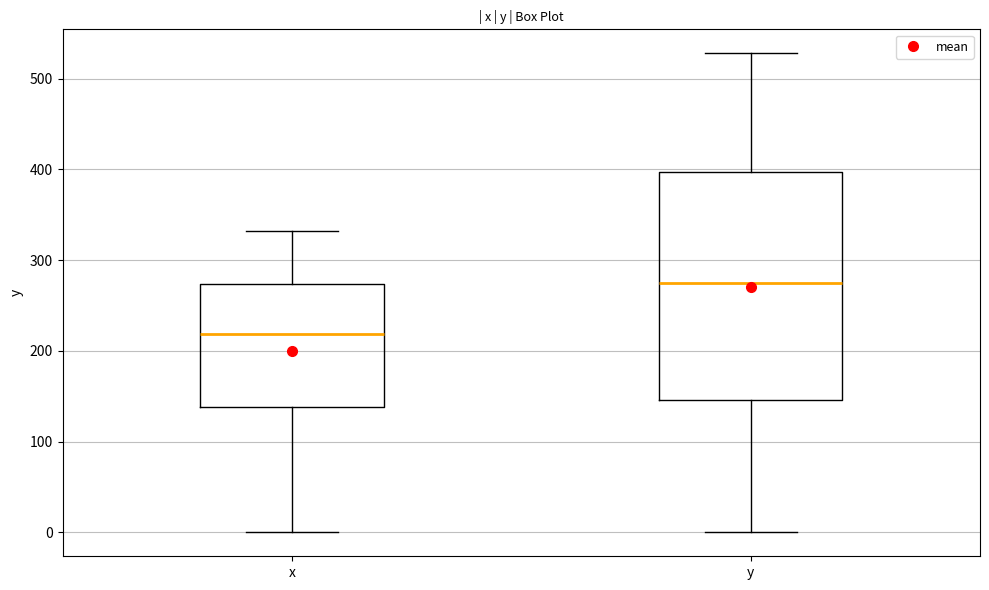

Reading left to right, transcribe this box plot: for each box, give where its median line is, the range the box spans, and where its two whiskers end, as read against the y-axis. The values are not printed on the chart, so give them approximately, as read against the axis.

x: median 220, box 140 to 270, whiskers 0 to 330
y: median 280, box 150 to 400, whiskers 0 to 530